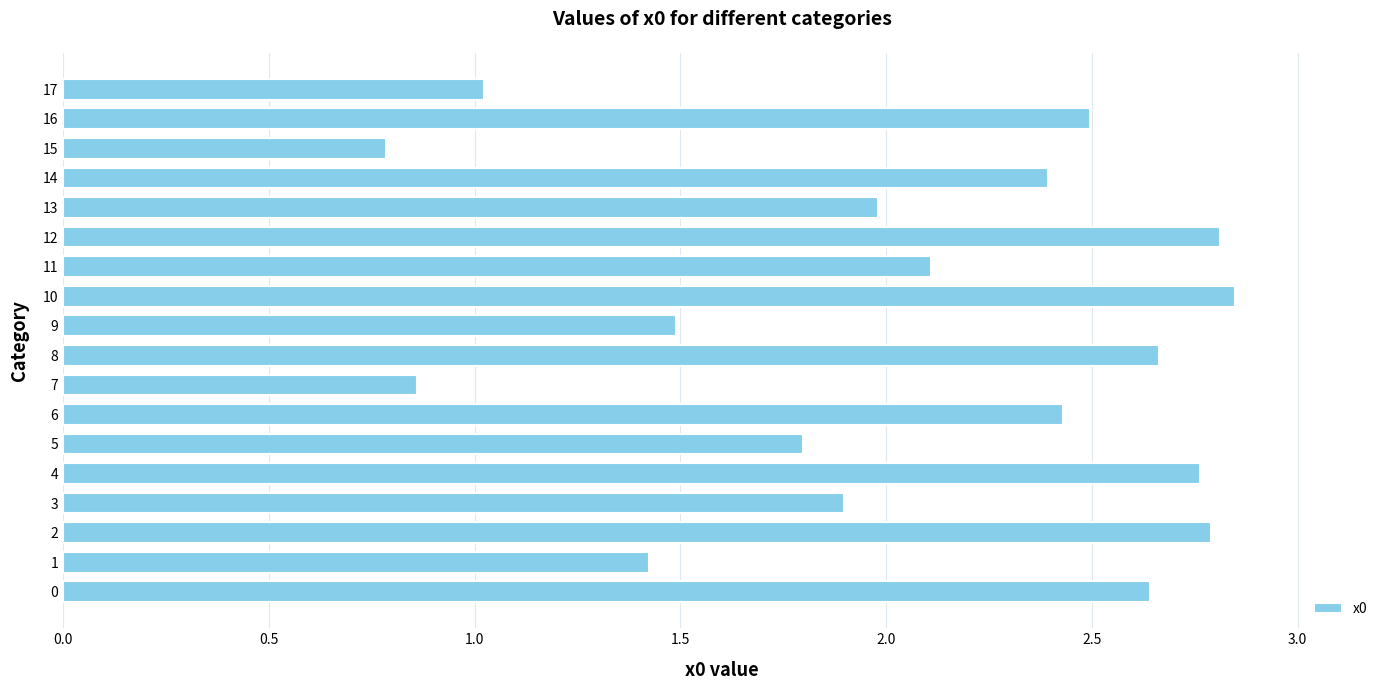

What is the minimum value shown in the chart?

0.8